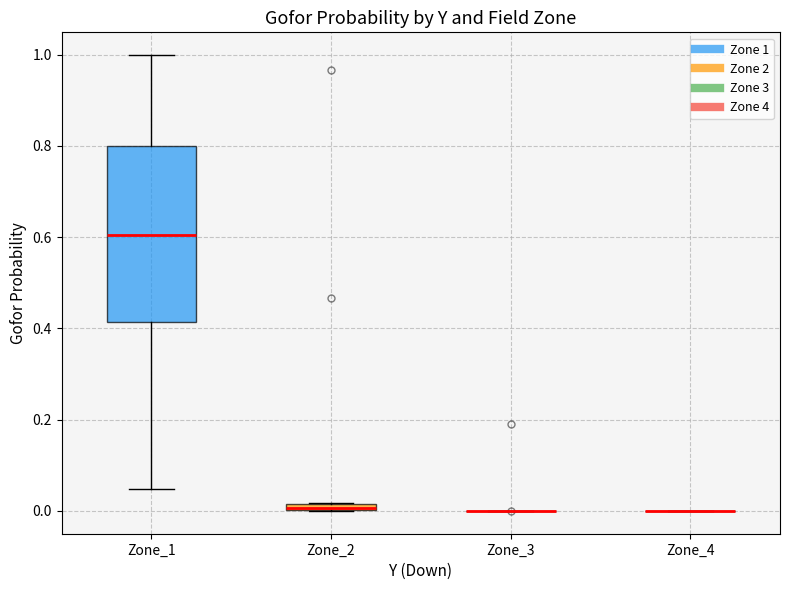

Comparing the boxes themselves (not the whiskers), which one is the tallest?

Zone_1